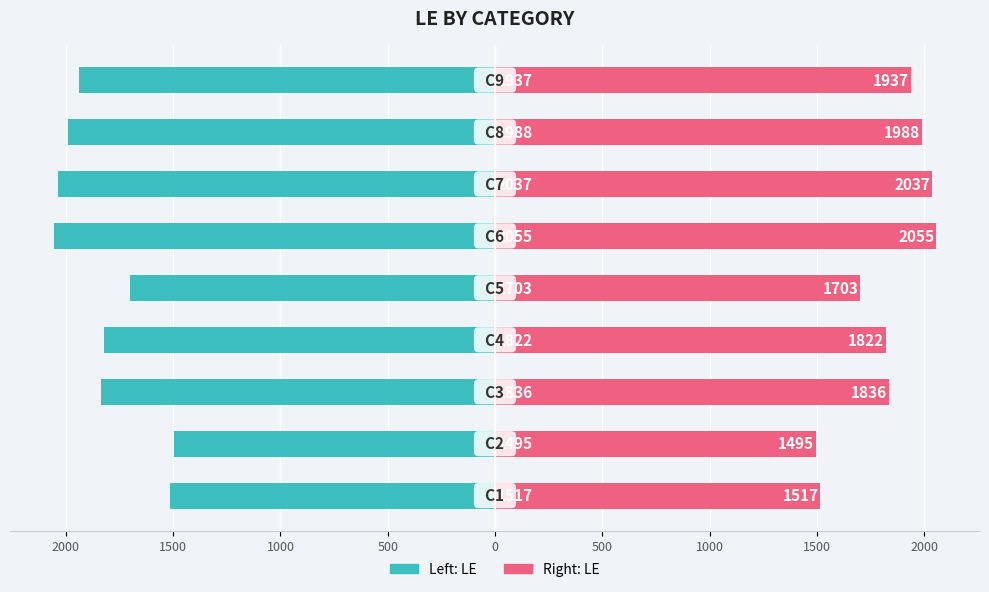

Reading right to left, list all the values displayed in this chart.

LE (left): 2000=-1937	1500=-1988	1000=-2037	500=-2055	0=-1703	500=-1822	1000=-1836	1500=-1495	2000=-1517
LE (right): 2000=1937	1500=1988	1000=2037	500=2055	0=1703	500=1822	1000=1836	1500=1495	2000=1517